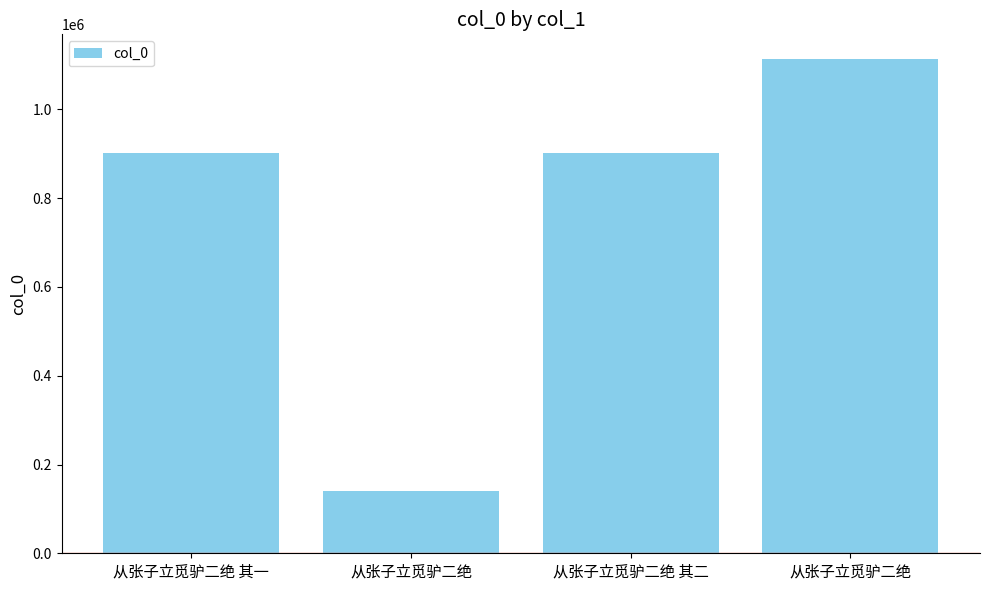

How many data points does each series have?

4